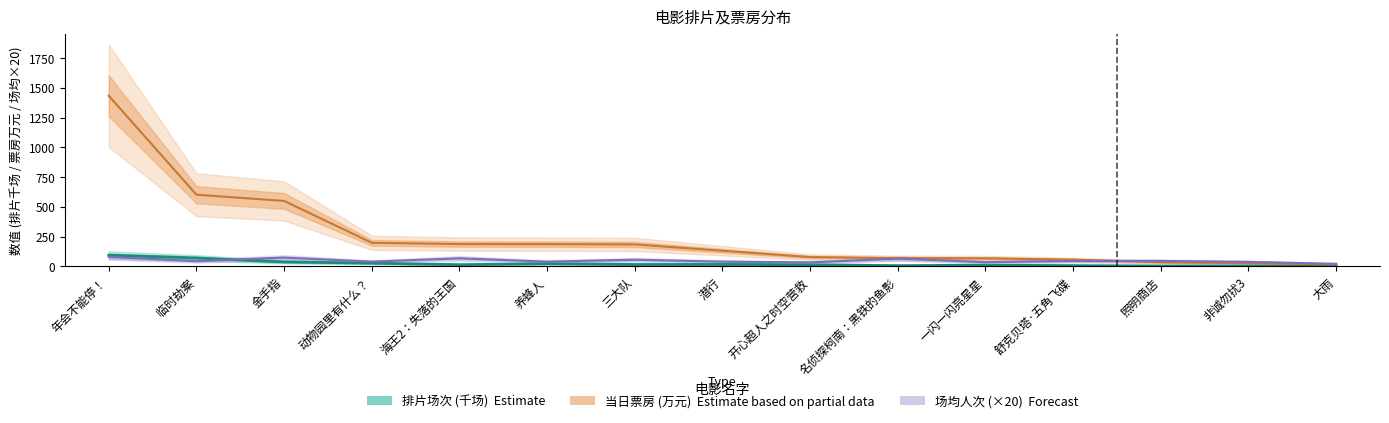

What is the total value across all series at 海王2：失落的王国?

270.0